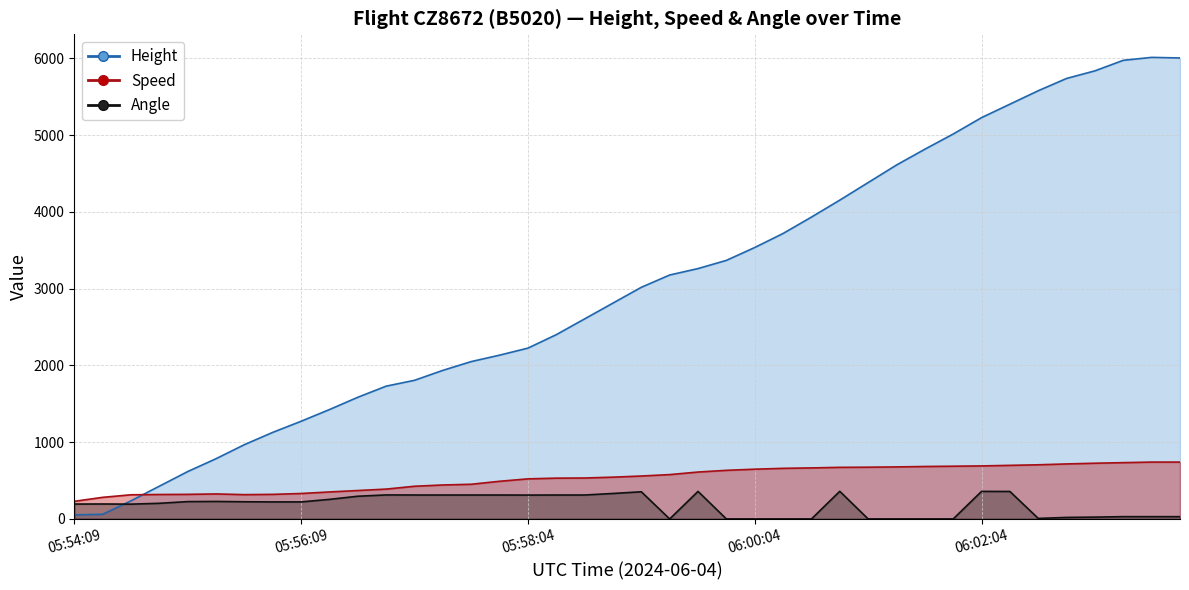

What is the value of the Height point at the 29th from the left?

4381.5